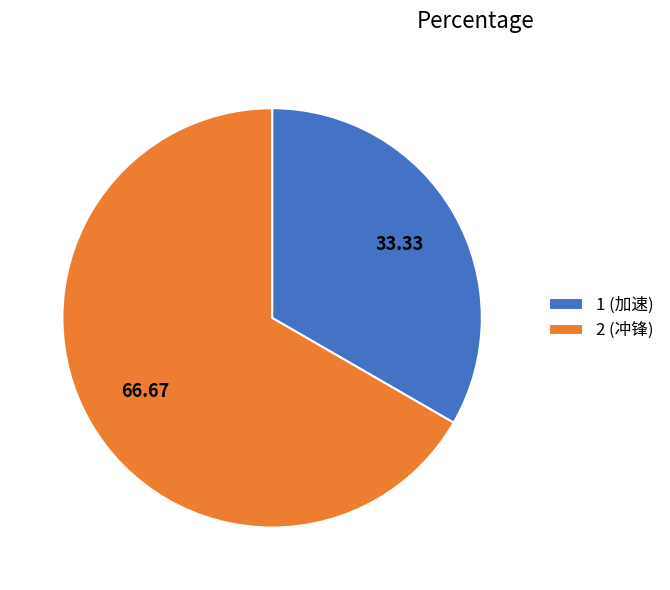

Do 1 (加速) and 2 (冲锋) together represent more than half of the pie?

Yes